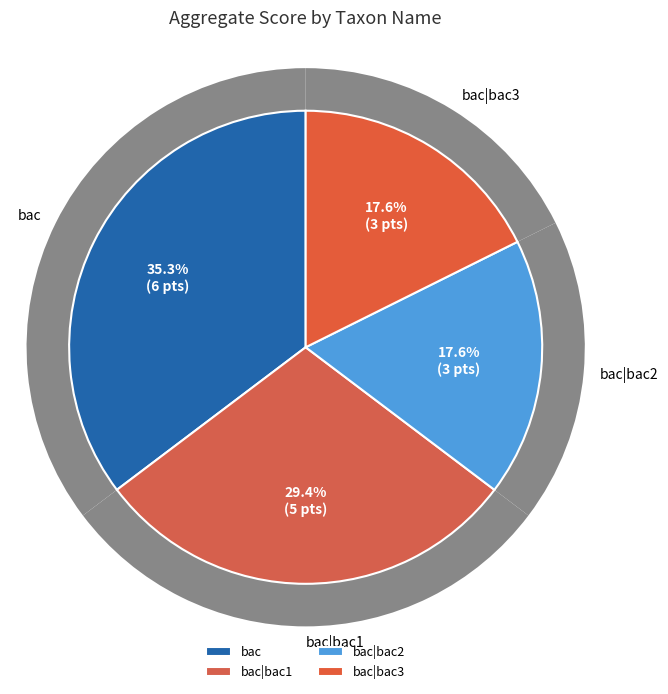

Which slice is the largest?

bac